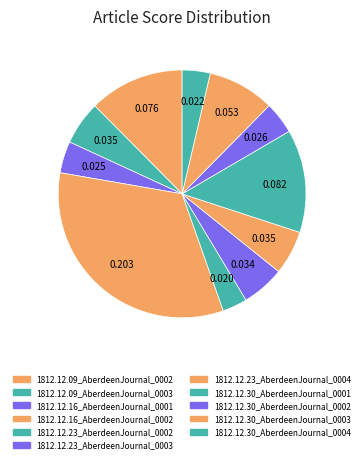

How many segments does this pie chart have?

11